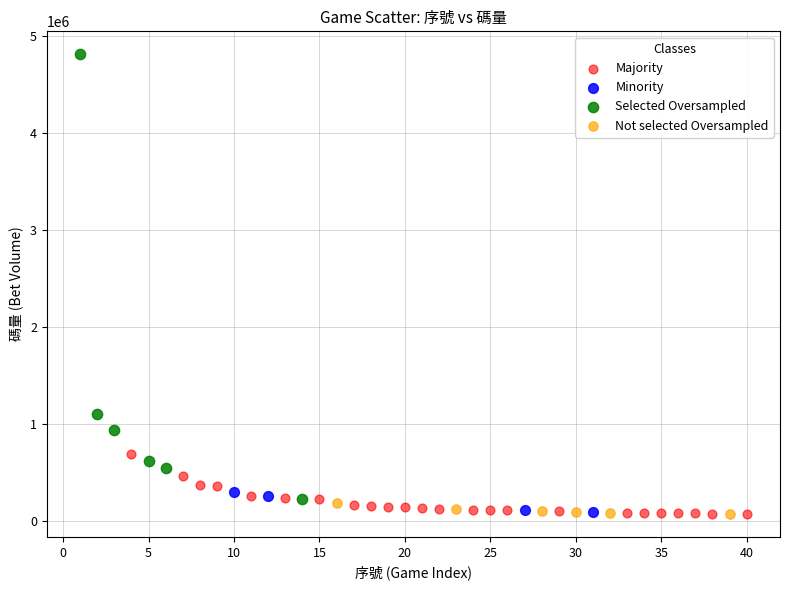

What are all the series names shown in the legend?

Majority, Minority, Selected Oversampled, Not selected Oversampled